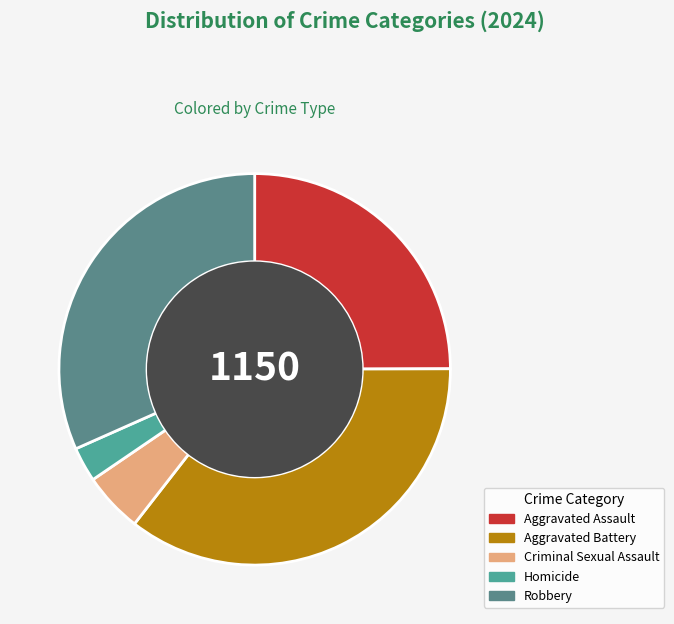

Which slice is the largest?

Aggravated Battery